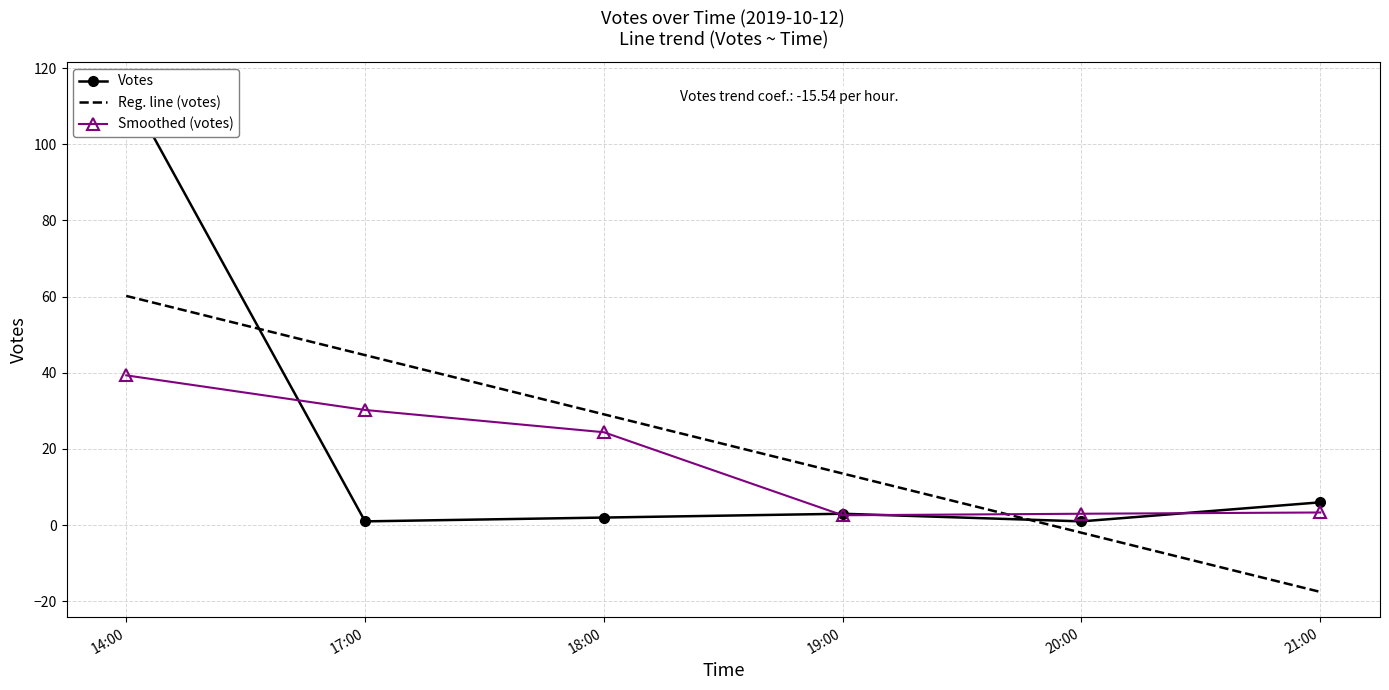

Reading right to left, what are all the values shown in this chart?

Votes: 21:00=6.0	20:00=1.0	19:00=3.0	18:00=2.0	17:00=1.0	14:00=115.0
Reg. line (votes): 21:00=-17.5	20:00=-2.0	19:00=13.6	18:00=29.1	17:00=44.6	14:00=60.2
Smoothed (votes): 21:00=3.3	20:00=3.0	19:00=2.6	18:00=24.4	17:00=30.2	14:00=39.3